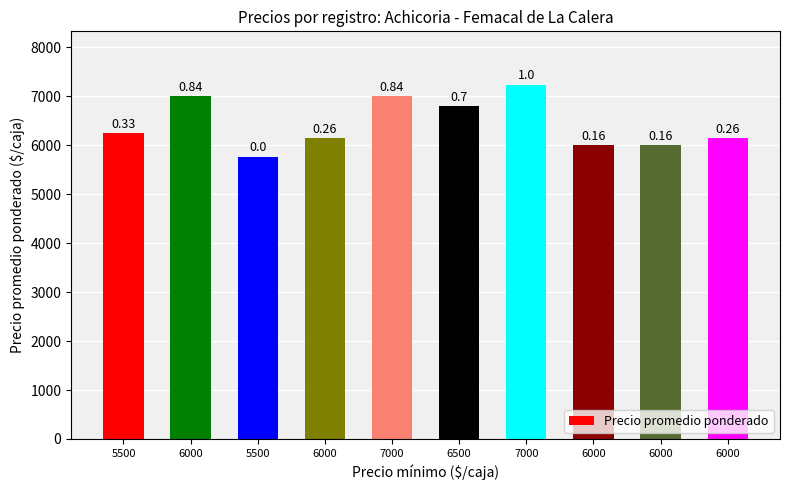

How many bars are there in total?

10